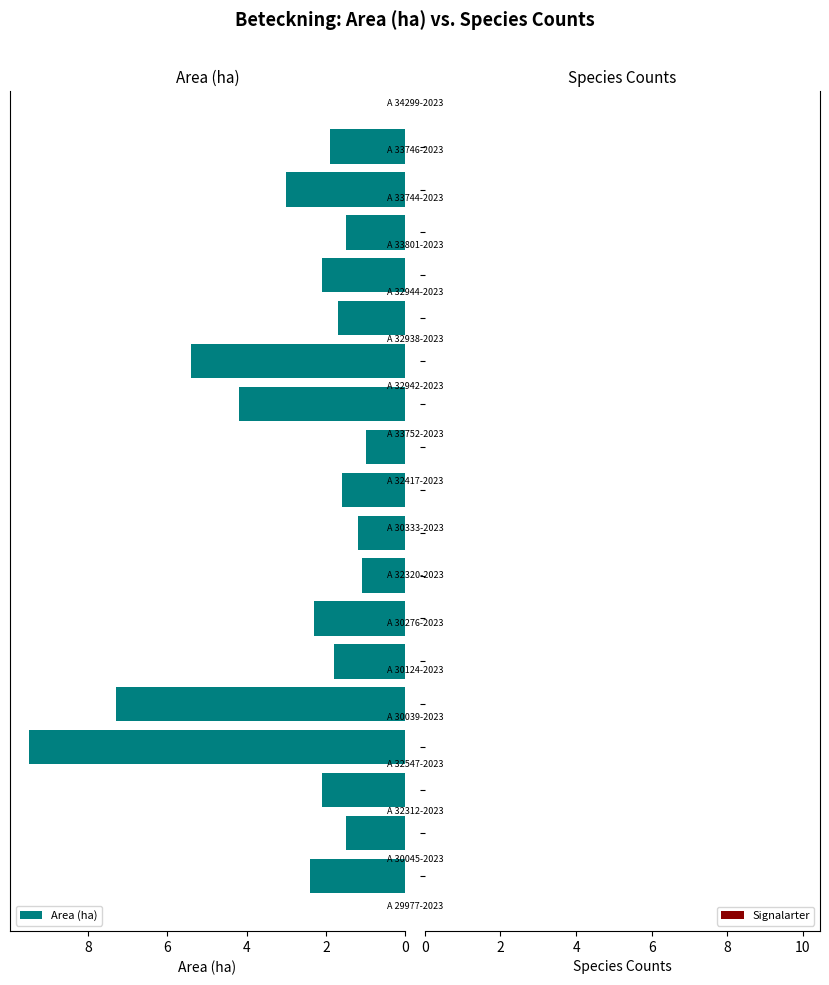

Reading top to bottom, list all the values displayed in this chart.

1.9	3.0	1.5	2.1	1.7	5.4	4.2	1.0	1.6	1.2	1.1	2.3	1.8	7.3	9.5	2.1	1.5	2.4